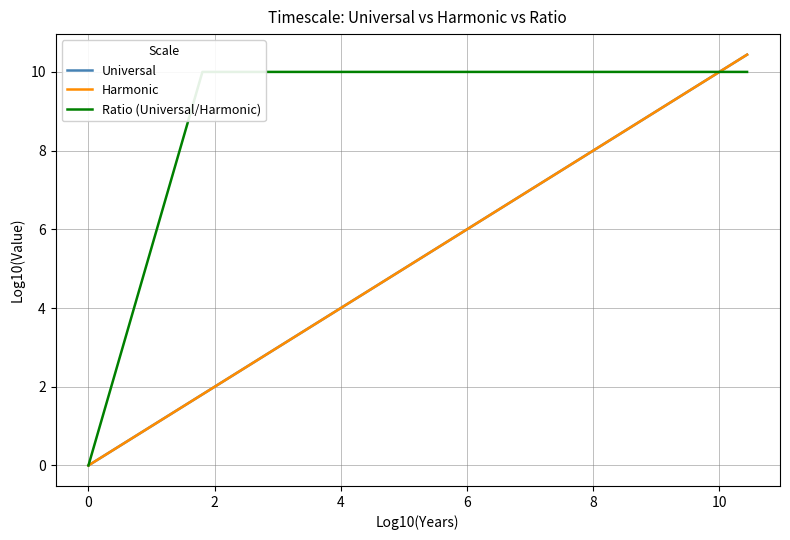

Which series has the largest total across all categories?

Ratio (Universal/Harmonic)